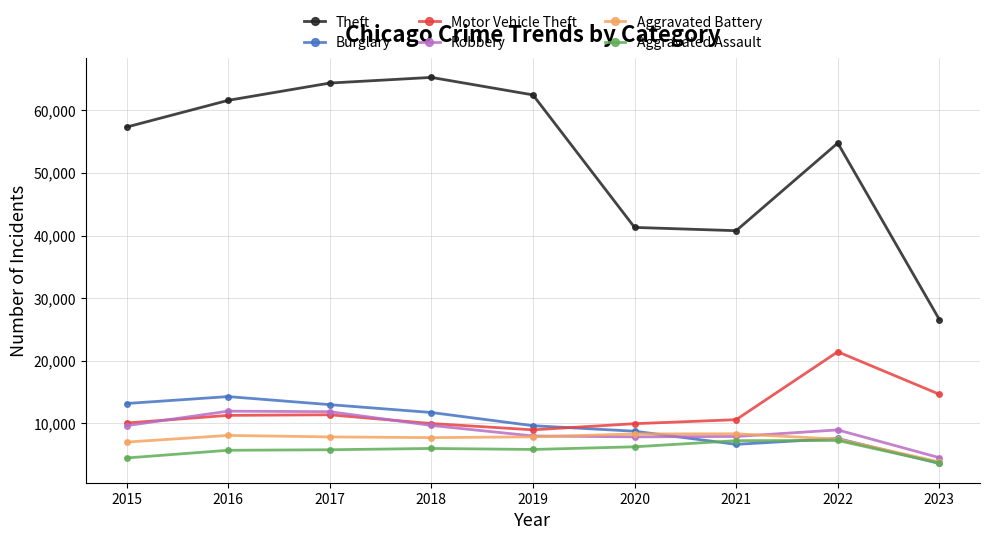

What is the difference between the maximum and minimum values in the Theft series?

38688